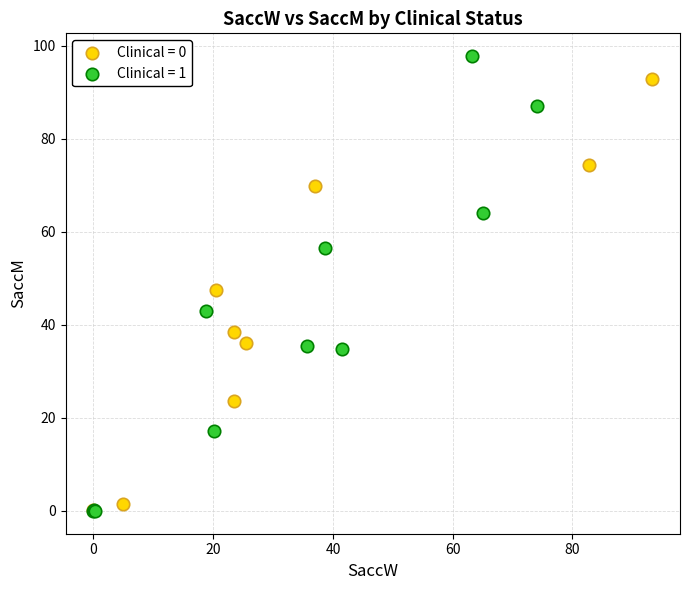

Which series has the largest Y range (max minus min)?

Clinical = 1